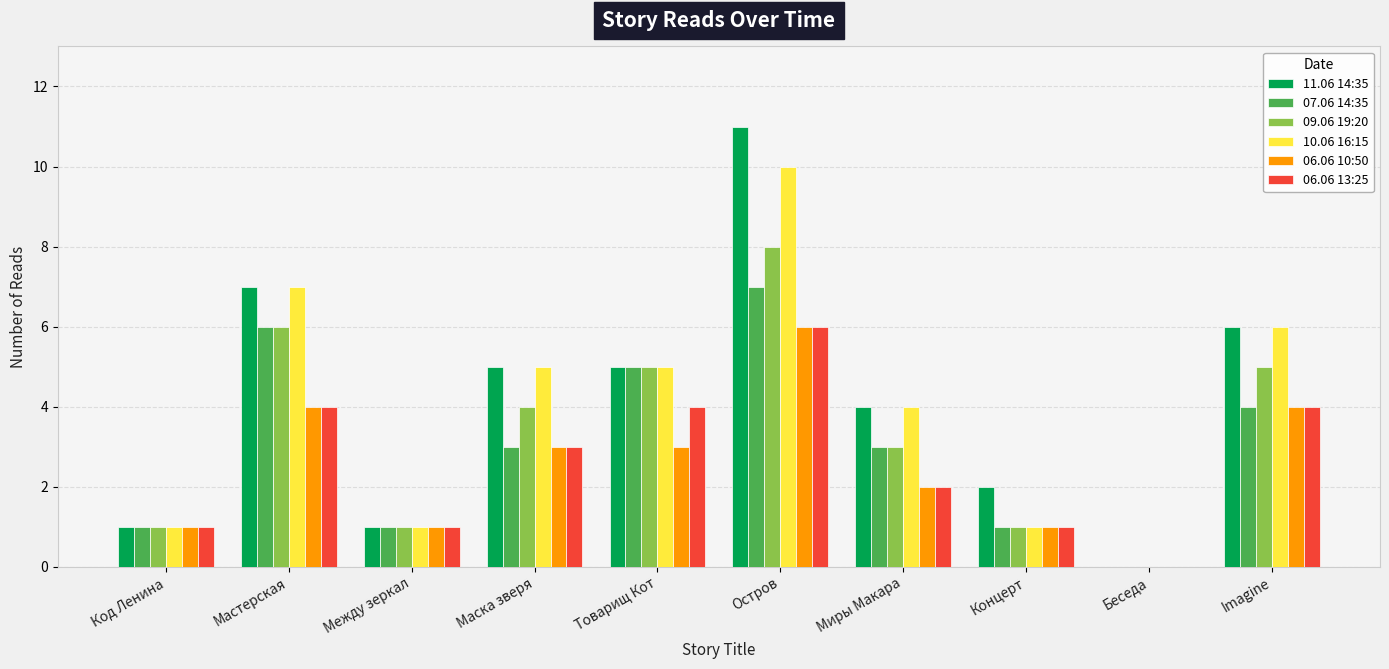

Which series changed the most between Мастерская and Imagine?

07.06 14:35